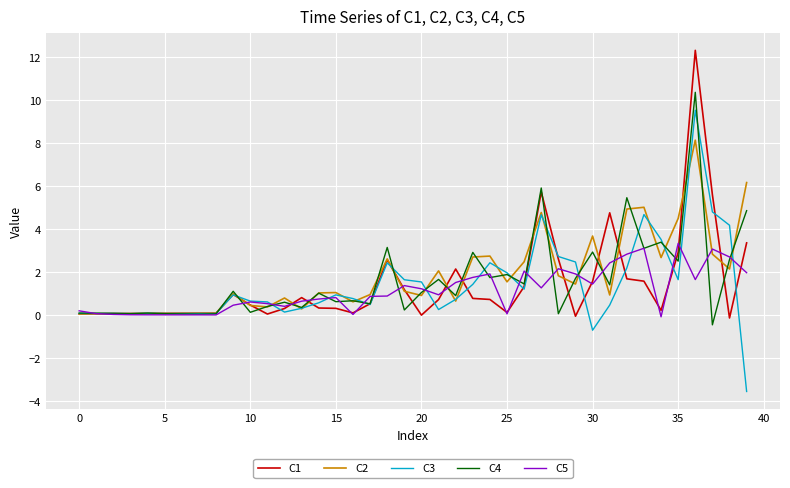

What is the maximum value for C3?

9.5